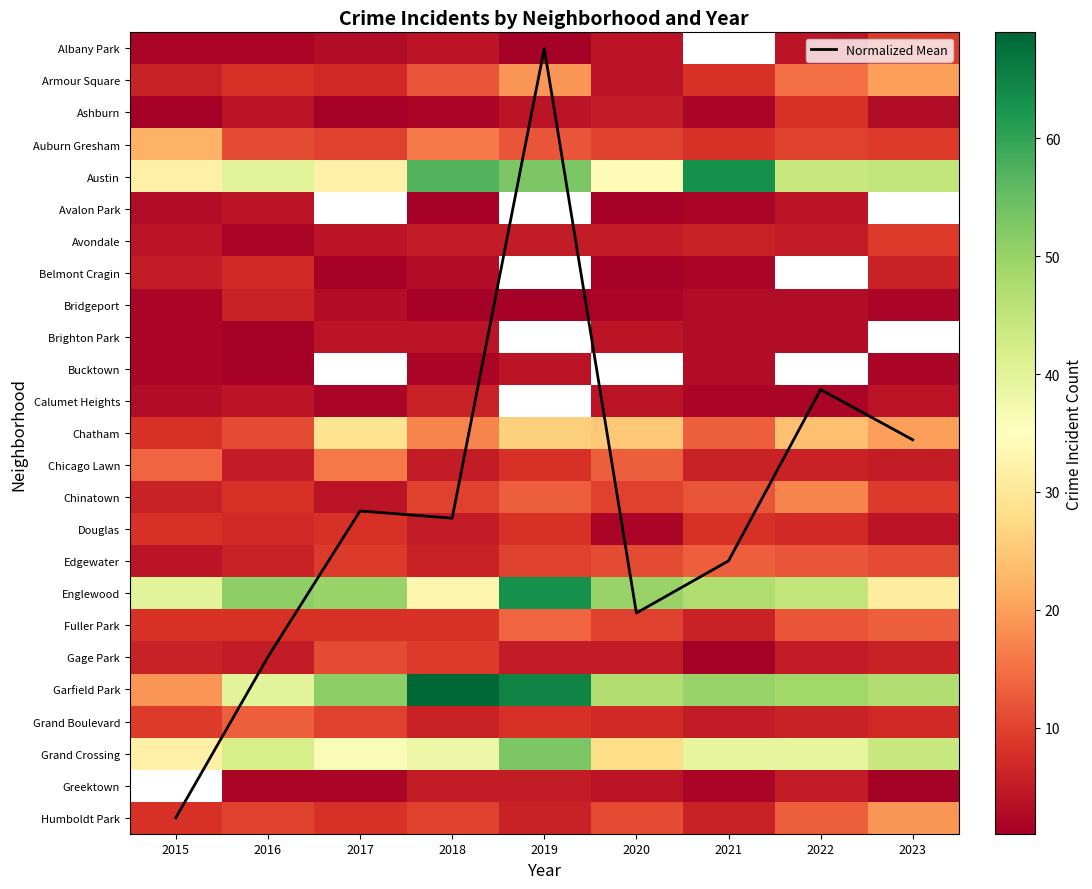

What is the difference between the highest and lowest values at 2018?

68.0